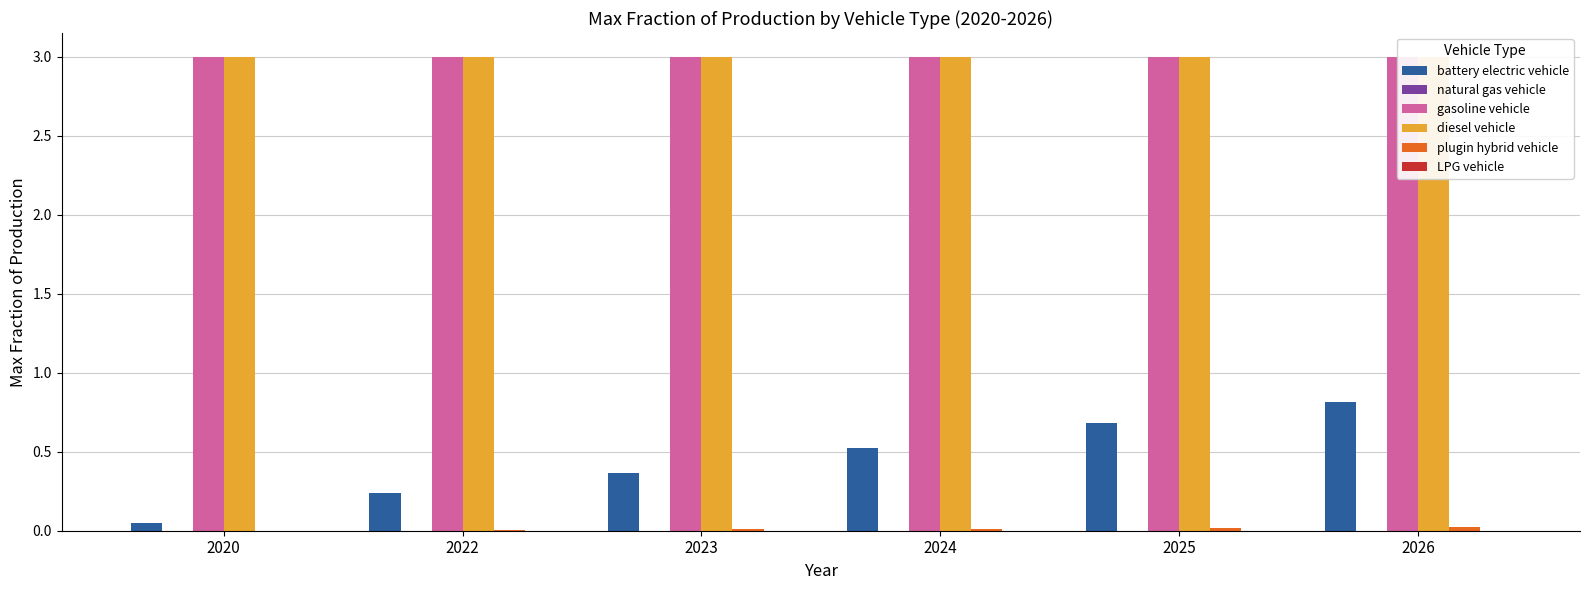

How many bars are there in each group?

6